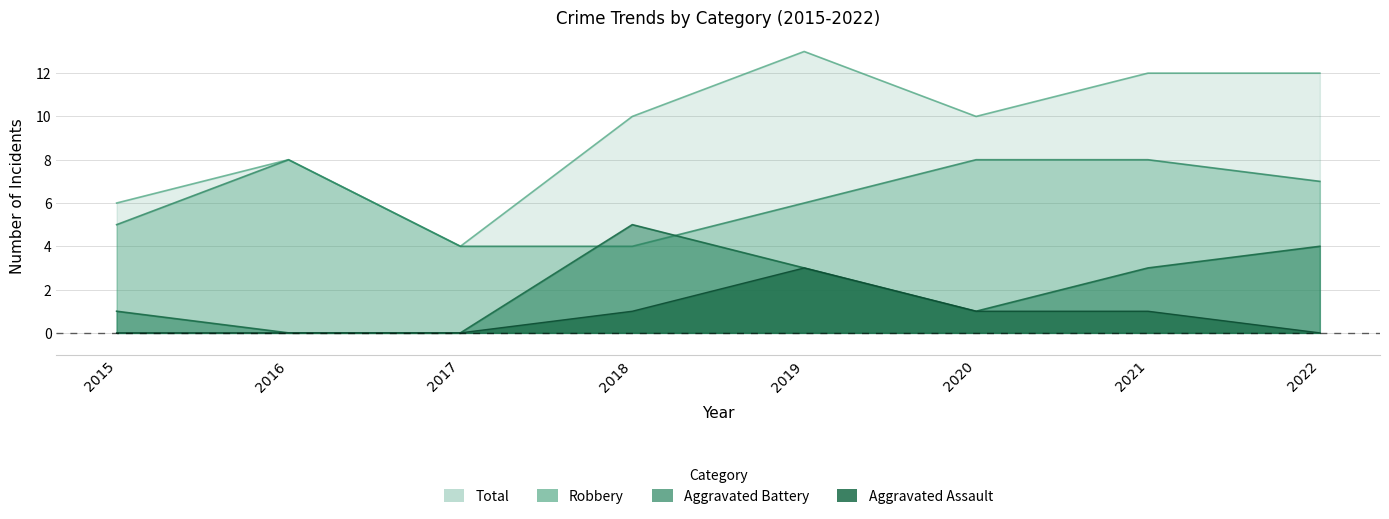

True or false: Robbery and Aggravated Assault intersect in this chart.

False